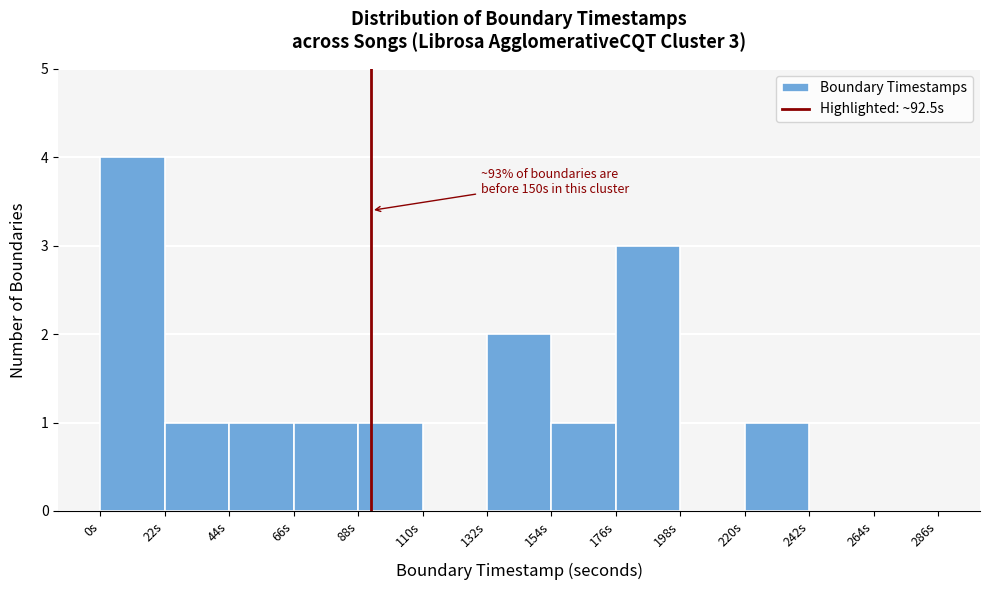

Which range on the x-axis has the tallest bar?

0 to 22